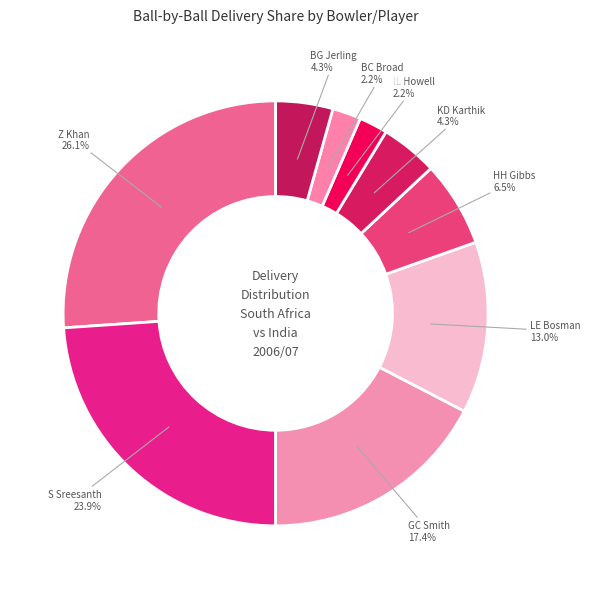

Is there a majority slice in this chart?

No